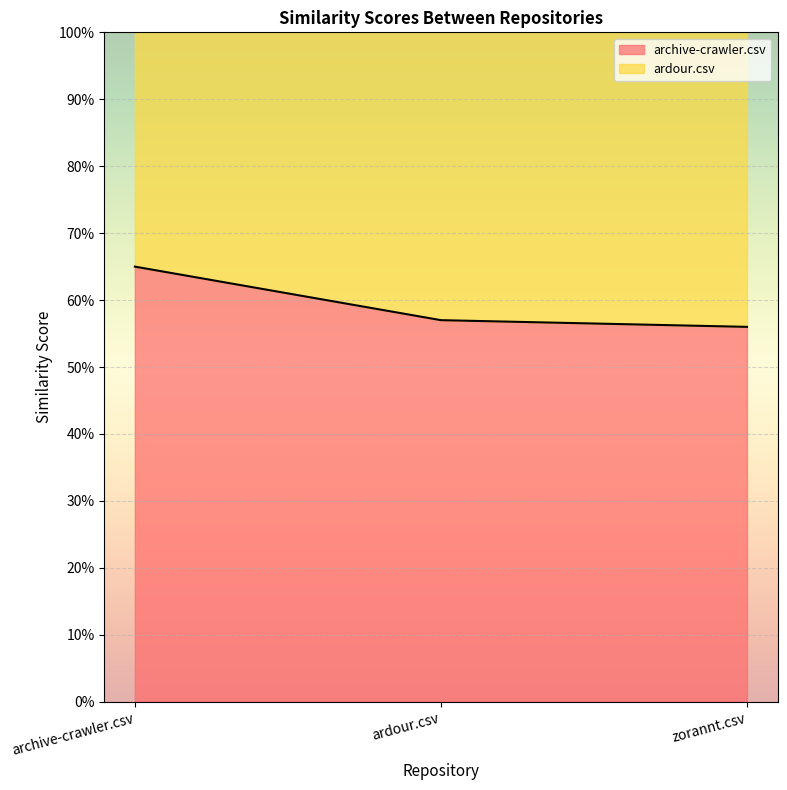

Where is the data nearest to the value 0?

zorannt.csv